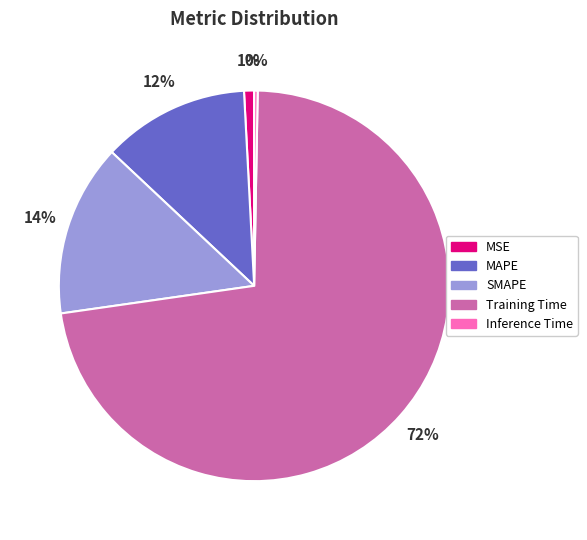

Rank the categories by value from highest to lowest.

Training Time, SMAPE, MAPE, MSE, Inference Time